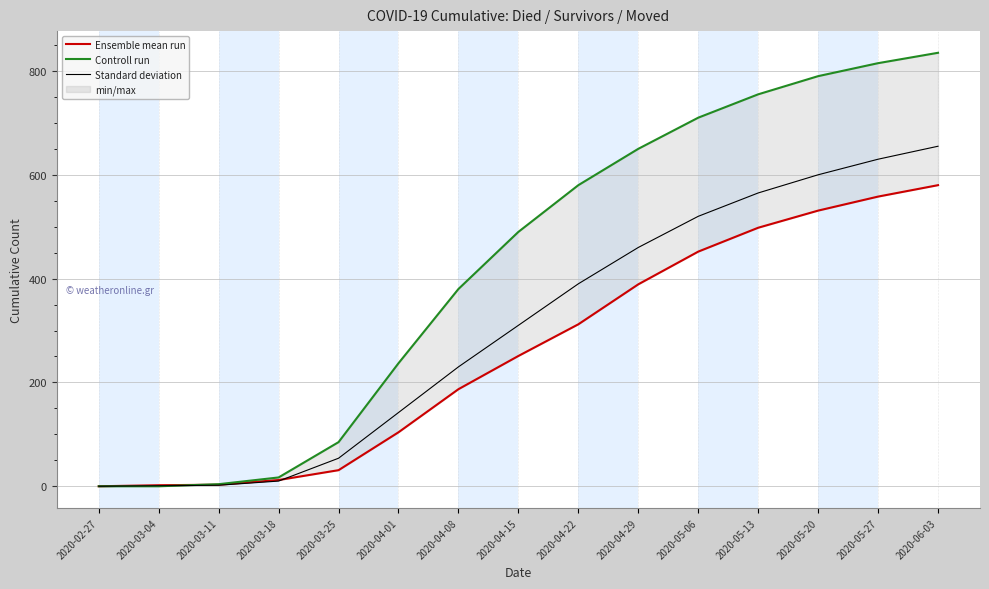

Where do Ensemble mean run and Standard deviation first cross each other?

2020-03-18 and 2020-03-25